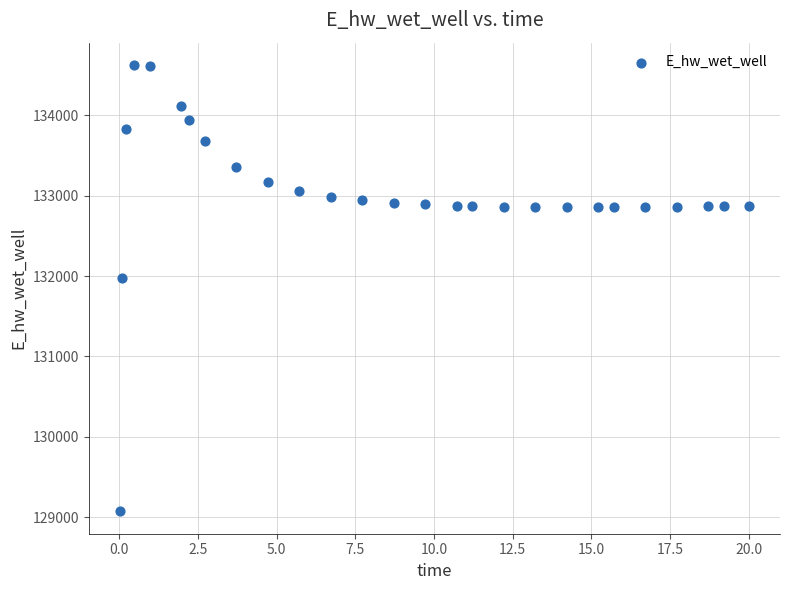

What Y value in the scatter plot is closest to 131849?

131969.9